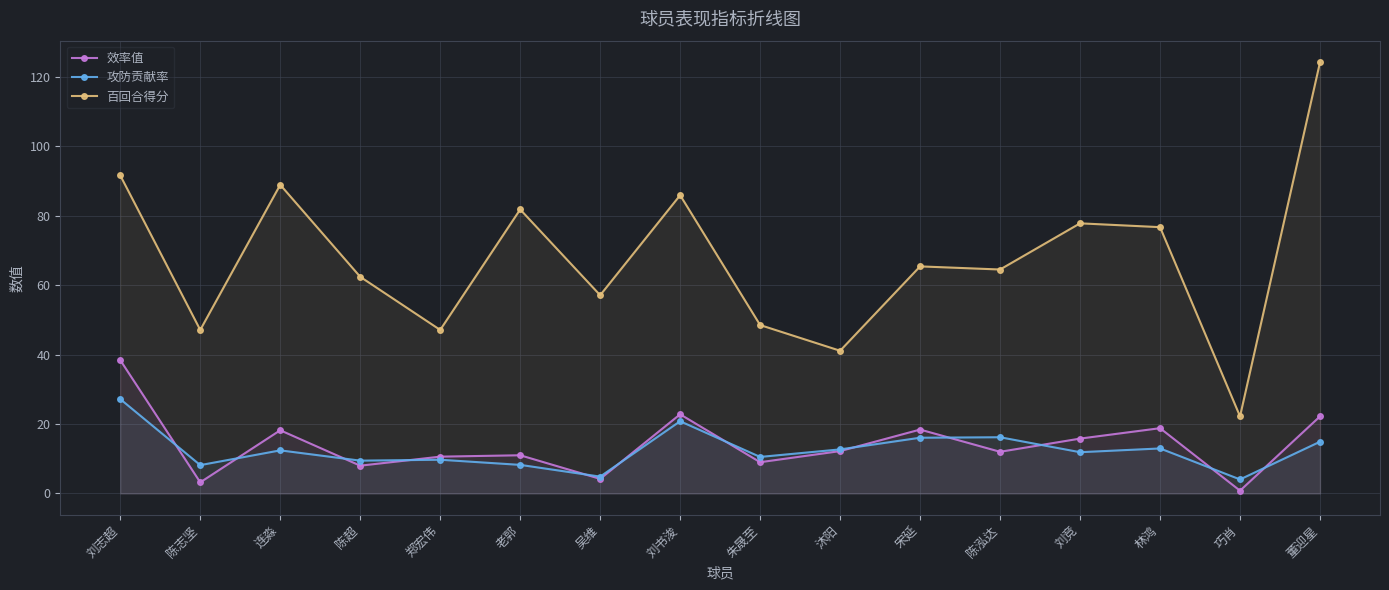

At how many categories does at least one series exceed 58?

10